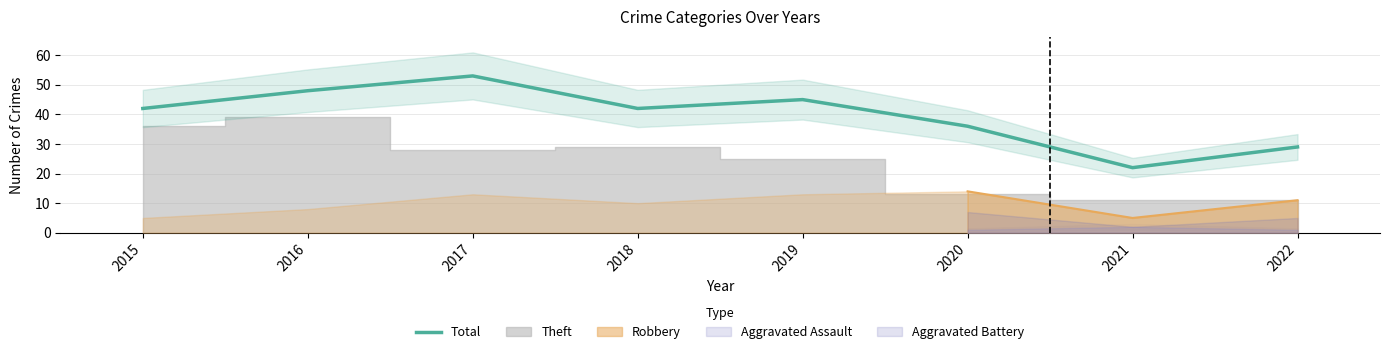

The value at 2018 is 64. True or false?

False